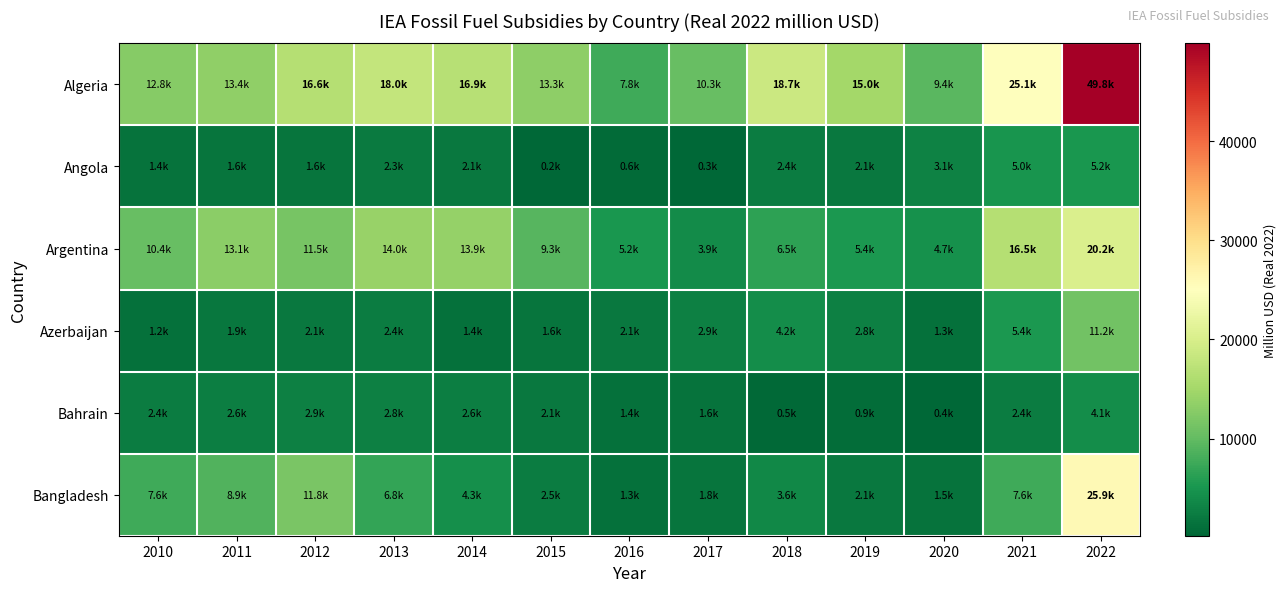

Reading right to left, transcribe all the data shown in this chart.

Algeria: 2022=49842.3	2021=25107.9	2020=9404.3	2019=15034.9	2018=18733.0	2017=10333.8	2016=7768.9	2015=13276.7	2014=16876.9	2013=17954.7	2012=16558.4	2011=13432.8	2010=12757.8
Angola: 2022=5227.9	2021=5017.0	2020=3100.0	2019=2051.0	2018=2377.4	2017=257.7	2016=613.3	2015=218.7	2014=2057.8	2013=2283.4	2012=1642.6	2011=1642.6	2010=1399.9
Argentina: 2022=20211.6	2021=16543.2	2020=4651.7	2019=5350.2	2018=6475.4	2017=3949.8	2016=5163.4	2015=9313.6	2014=13853.3	2013=14019.4	2012=11473.0	2011=13130.9	2010=10356.9
Azerbaijan: 2022=11240.2	2021=5437.4	2020=1261.0	2019=2778.1	2018=4187.0	2017=2904.9	2016=2121.8	2015=1621.2	2014=1381.2	2013=2389.0	2012=2091.0	2011=1908.5	2010=1216.1
Bahrain: 2022=4117.1	2021=2403.9	2020=373.3	2019=873.9	2018=507.7	2017=1574.4	2016=1372.3	2015=2082.8	2014=2639.2	2013=2805.2	2012=2895.3	2011=2612.4	2010=2409.8
Bangladesh: 2022=25908.2	2021=7625.4	2020=1524.0	2019=2100.9	2018=3572.0	2017=1754.0	2016=1336.5	2015=2520.7	2014=4318.0	2013=6836.3	2012=11806.9	2011=8908.8	2010=7590.5